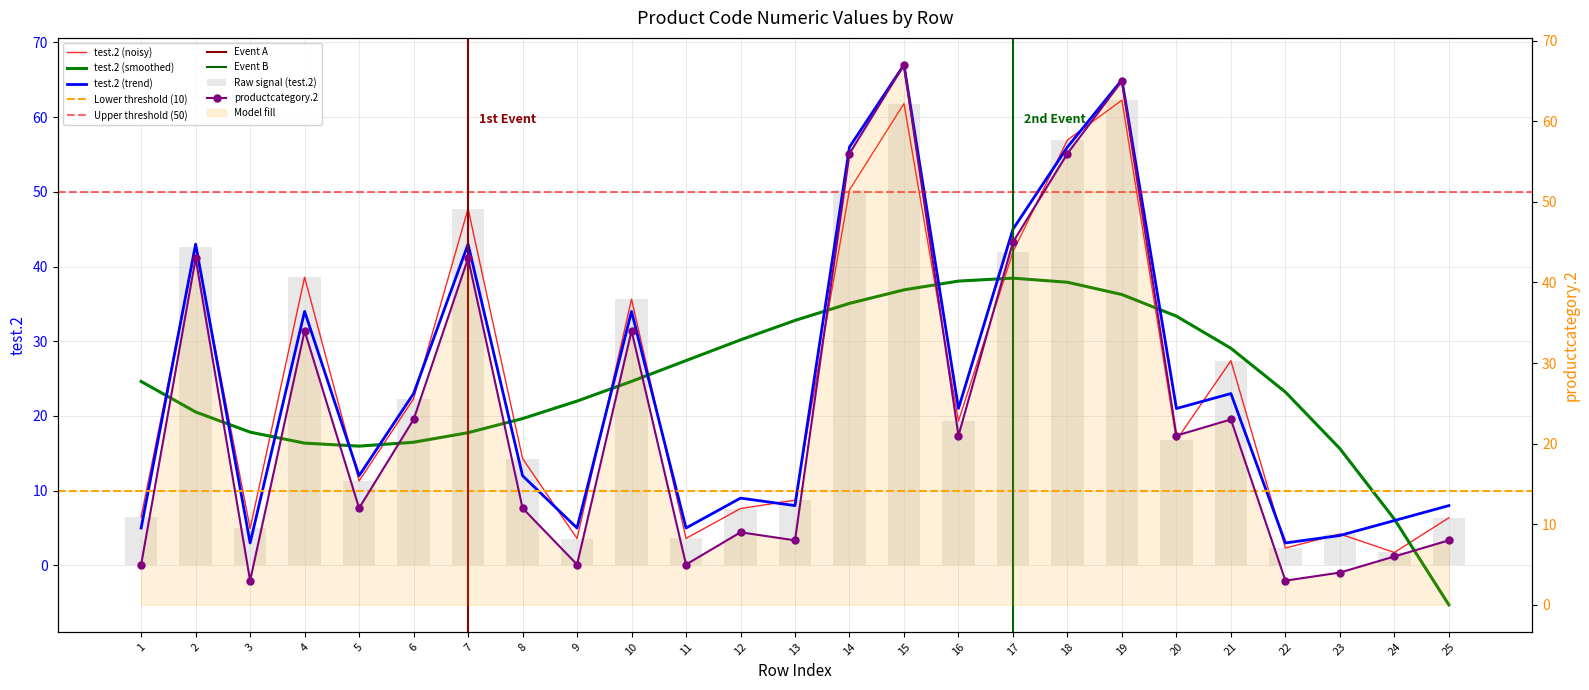

True or false: productcategory.2 has a value of 56 at 18.

True